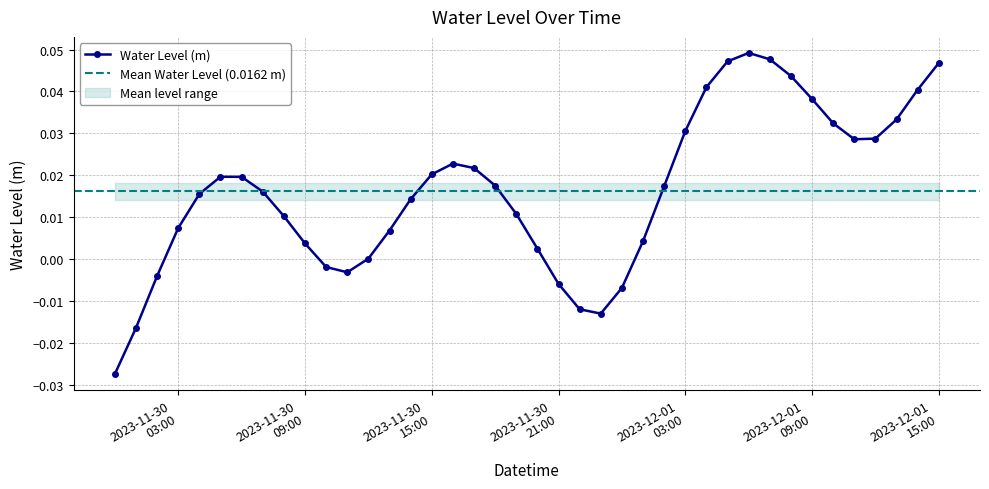

Count the number of data series in this chart.

1